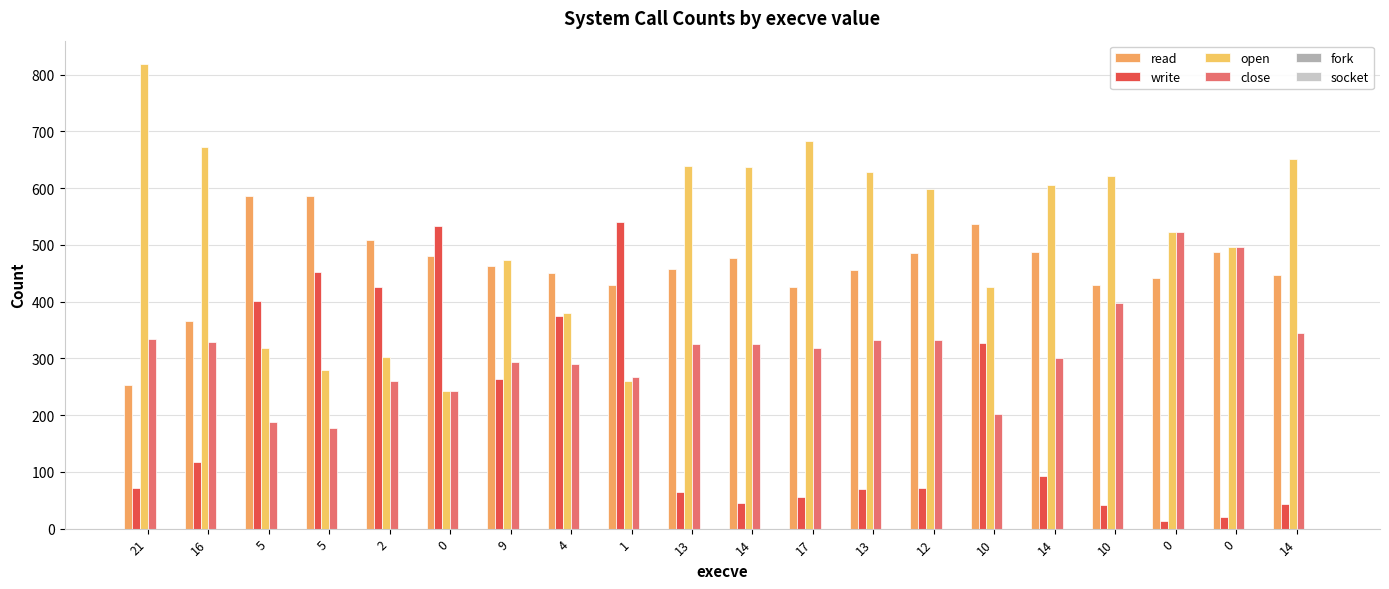

Does the chart contain any negative values?

No